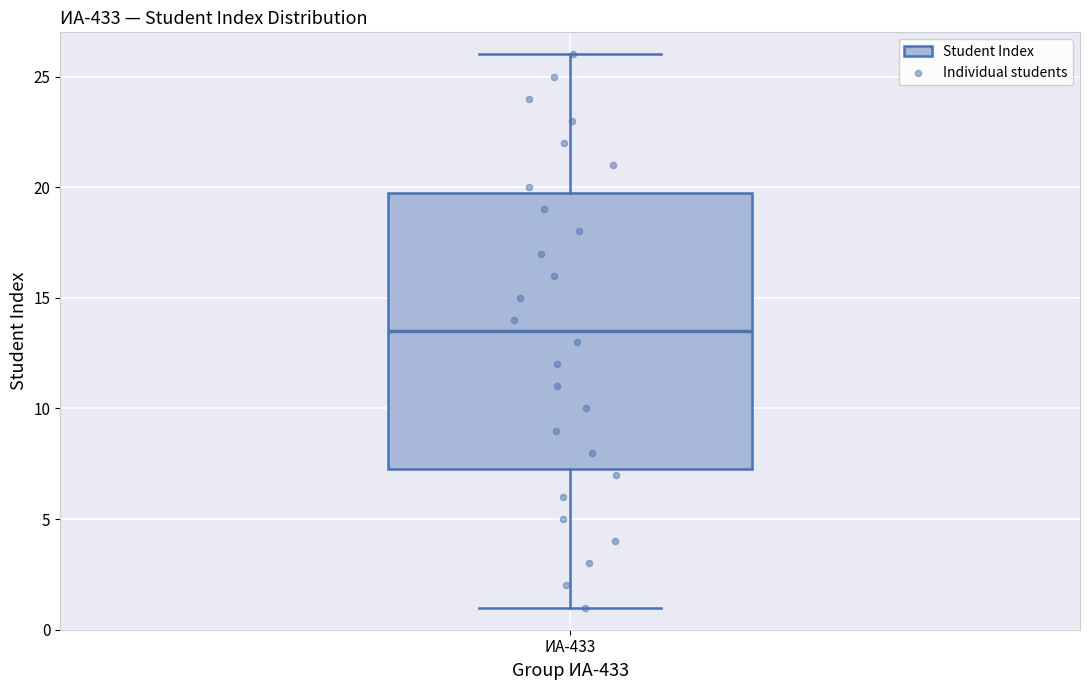

Where does the lower whisker of the box for ИА-433 end on the y-axis? The values are not printed on the chart, so give them approximately, as read against the axis.

1.0